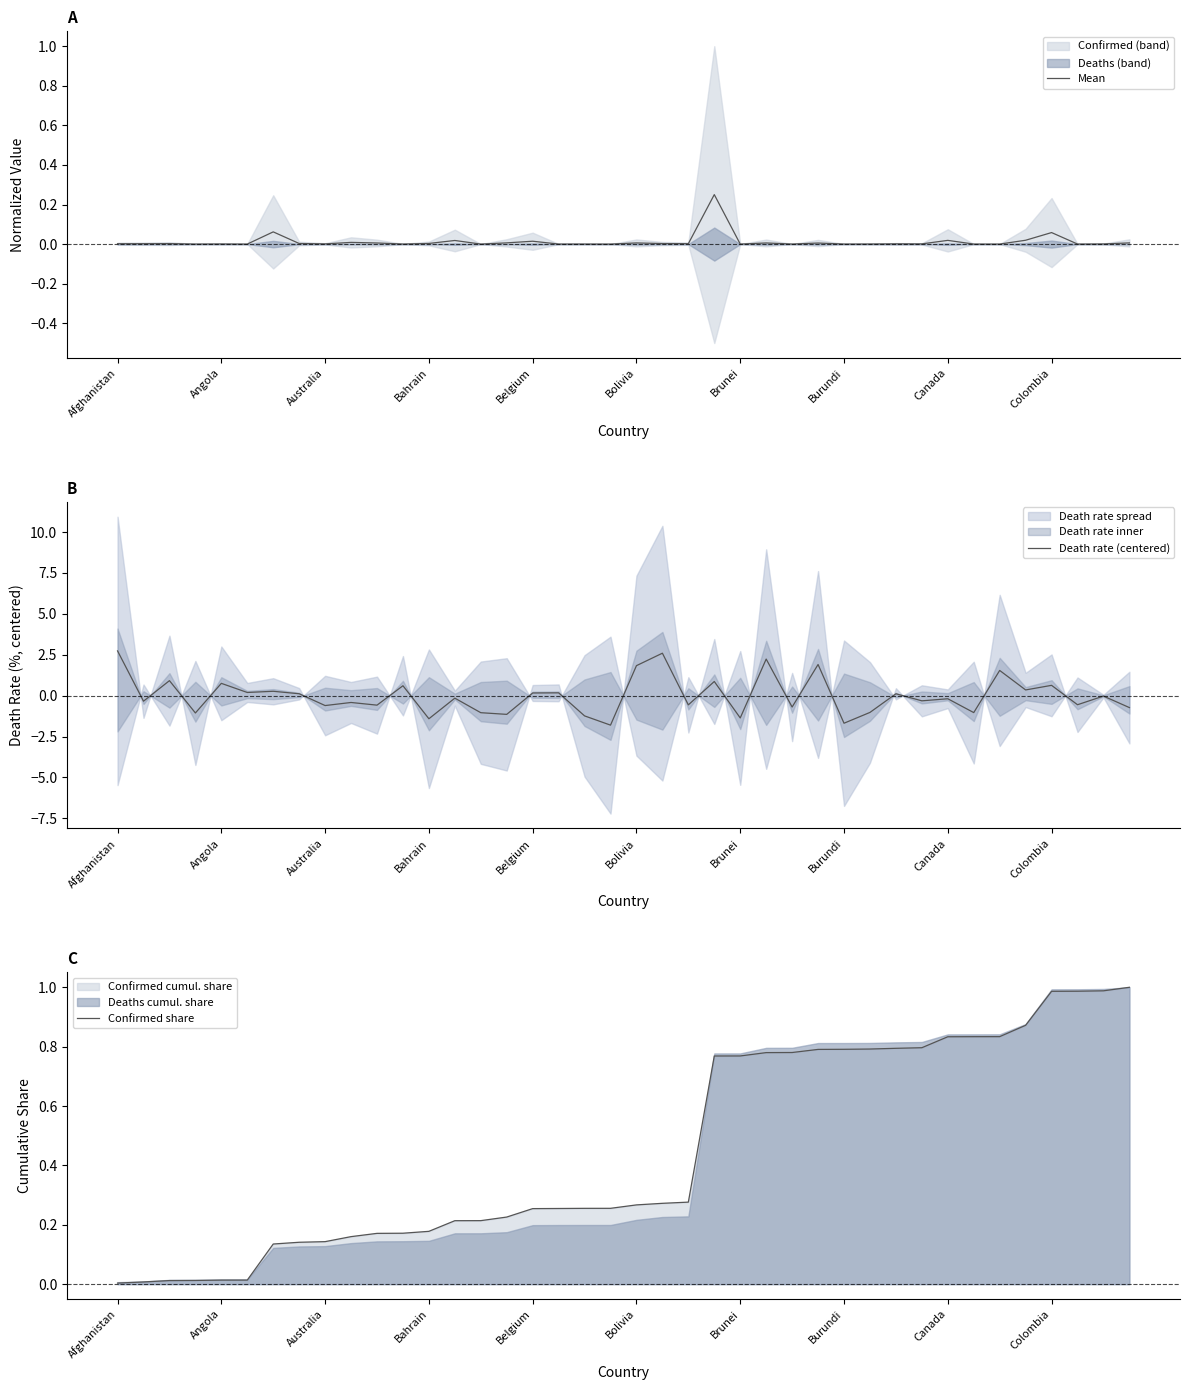

Which series ends up on top after the final intersection of Mean and Death rate (centered)?

Mean